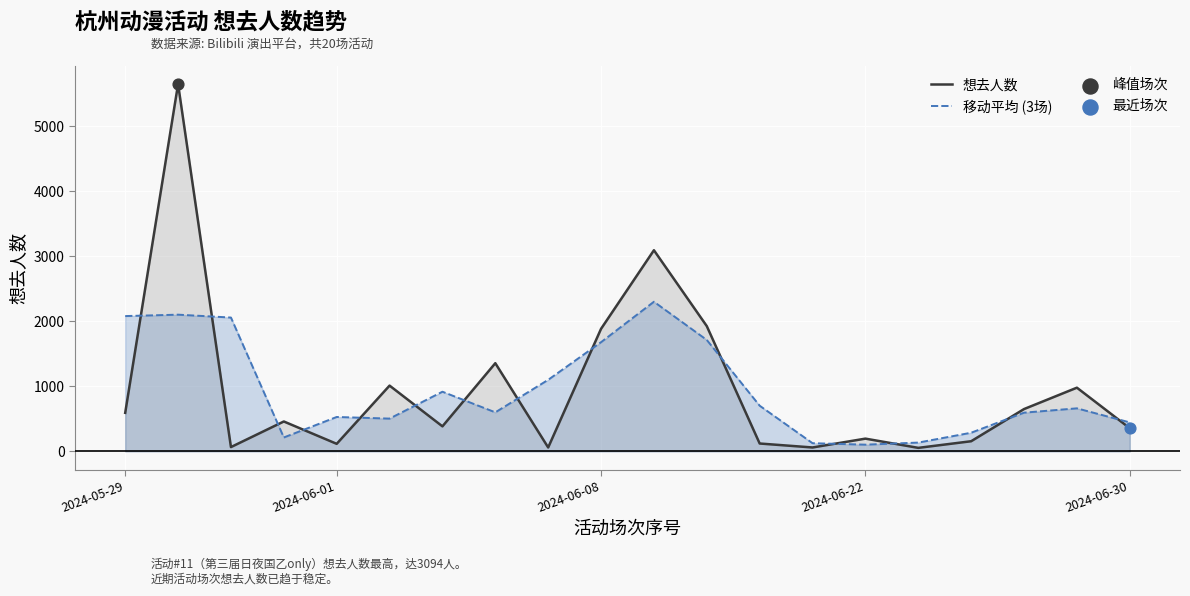

Which series reaches the maximum Y coordinate?

想去人数